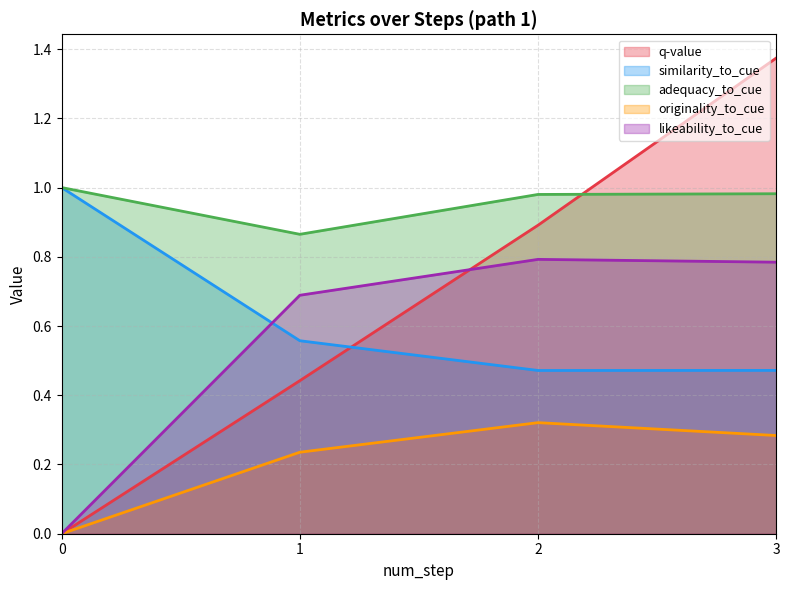

Between 0 and 1, which series saw the biggest shift?

likeability_to_cue